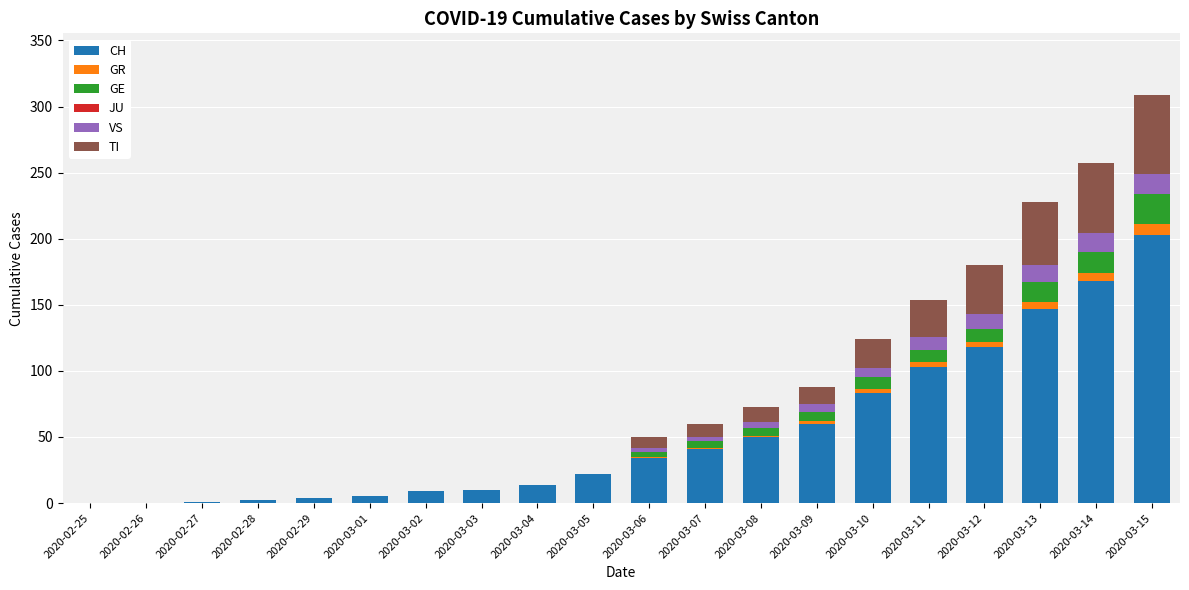

At which category is the sum across all series the highest?

2020-03-15